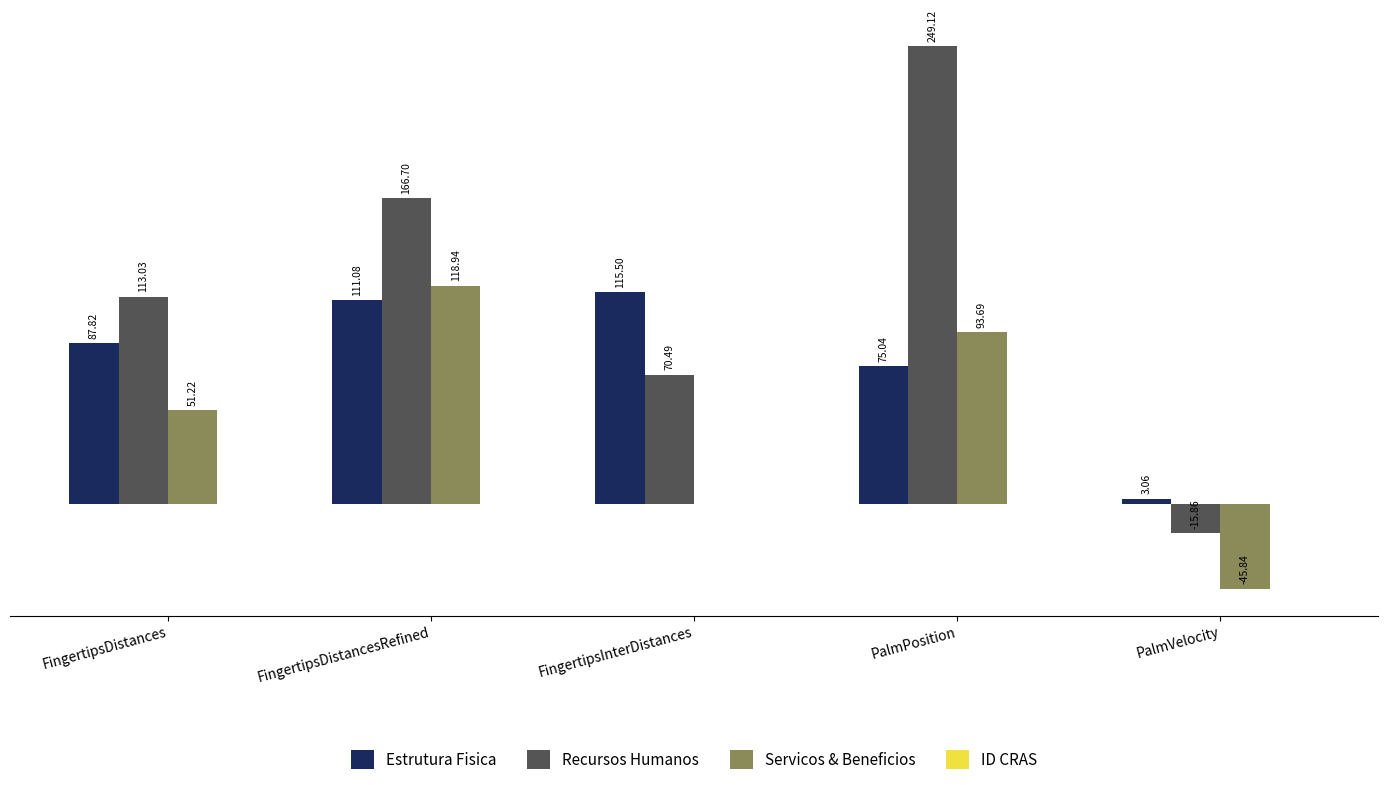

Between FingertipsDistancesRefined and FingertipsInterDistances, which series saw the biggest shift?

Servicos & Beneficios